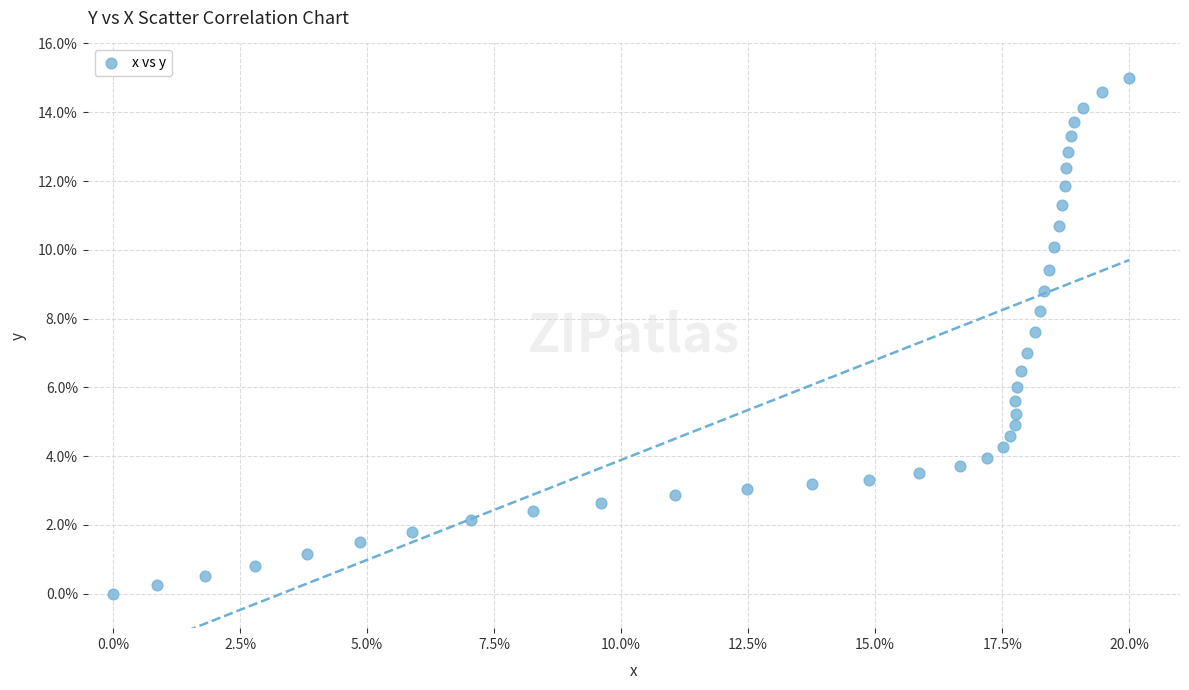

What is the range of X values (max minus min)?

20.0